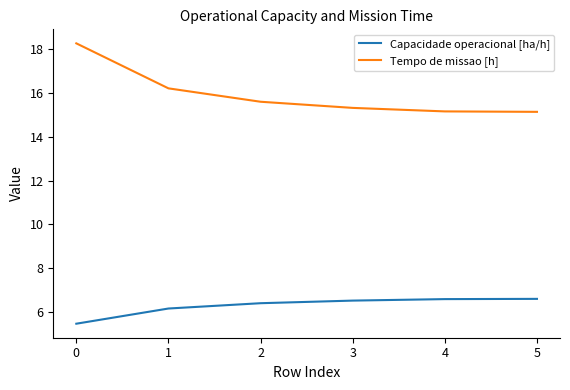

What is the spread (max minus min) of values at 5?

8.5